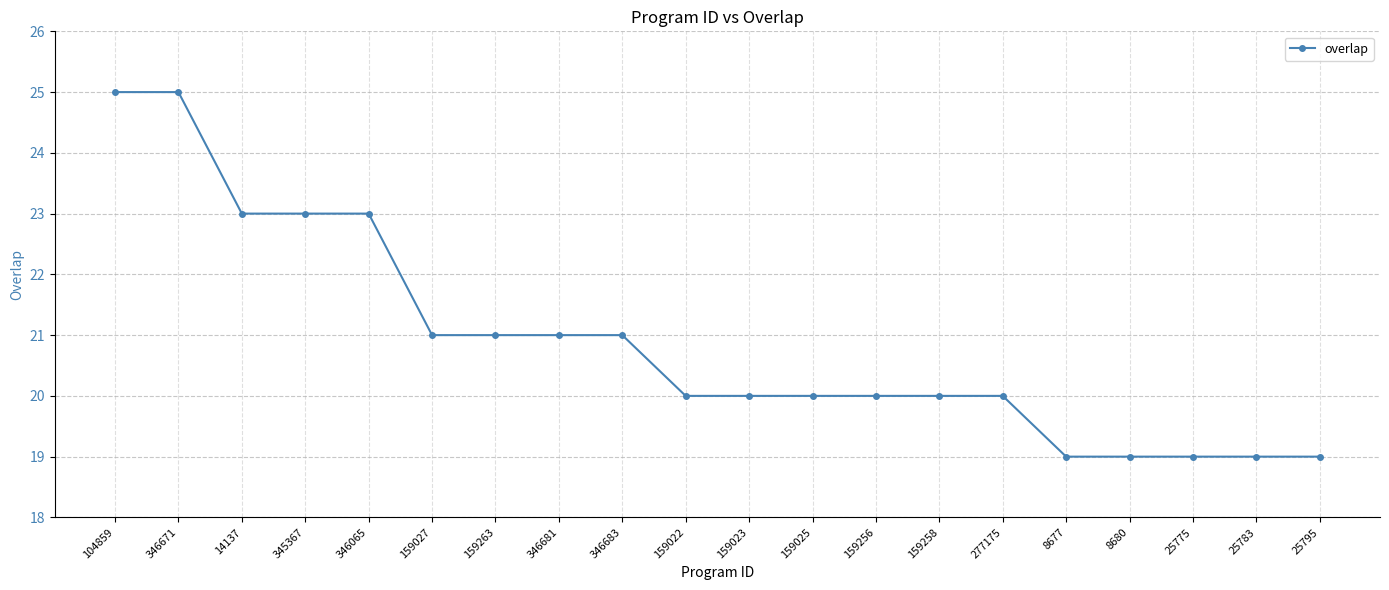

How many distinct data groups are displayed?

1